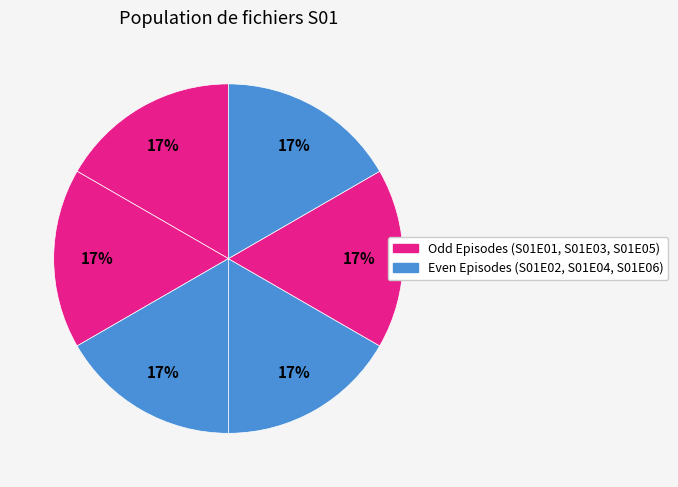

Count the number of slices in the pie.

6